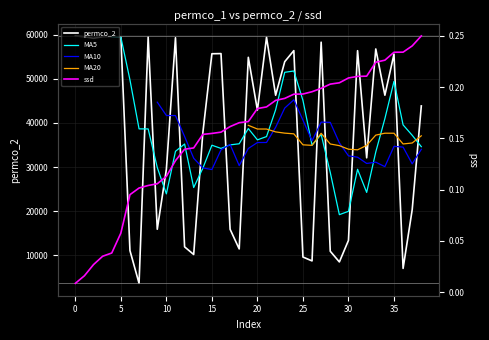

What is the minimum value for permco_2?

3685